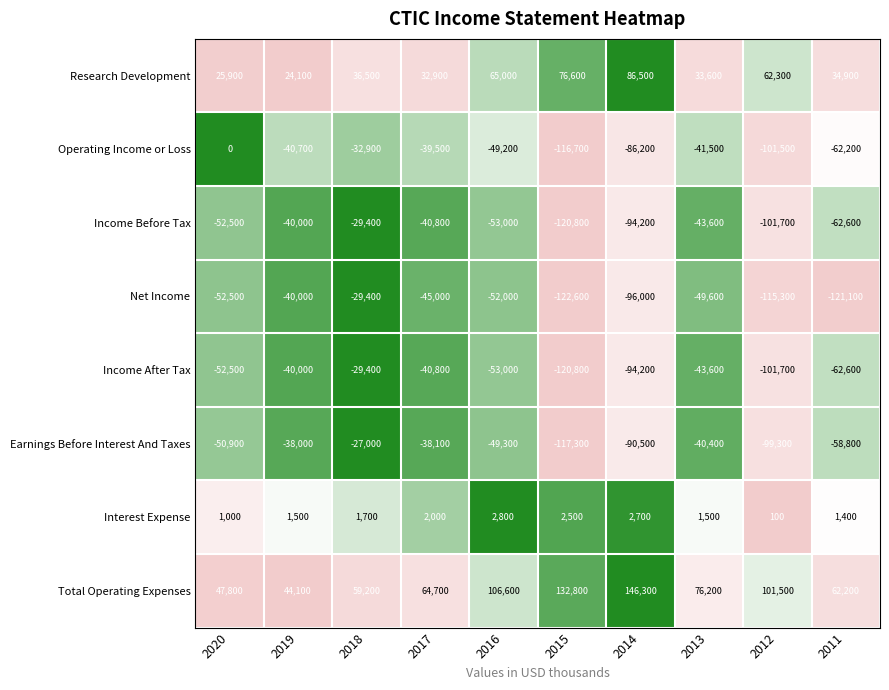

What is the difference between the second highest and second lowest values in the Interest Expense series?

1700